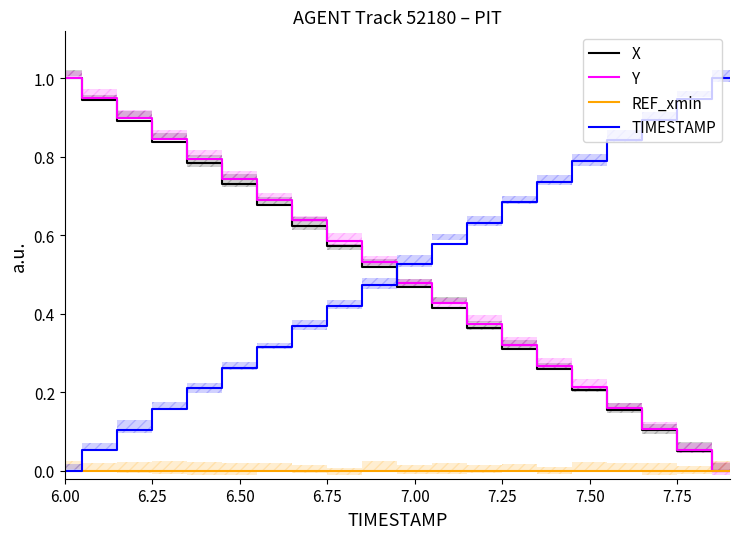

At which label is REF_xmin closest to 0?

6.00